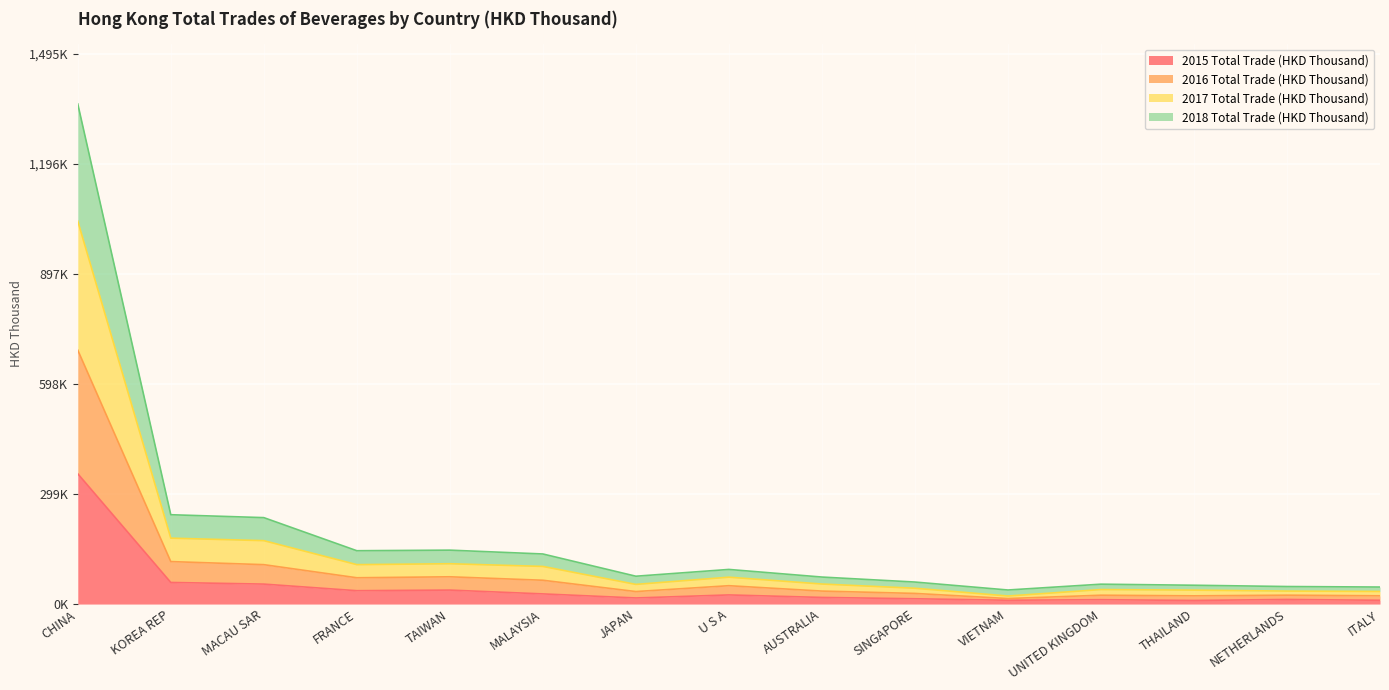

At which label does 2015 Total Trade (HKD Thousand) reach its minimum?

THAILAND